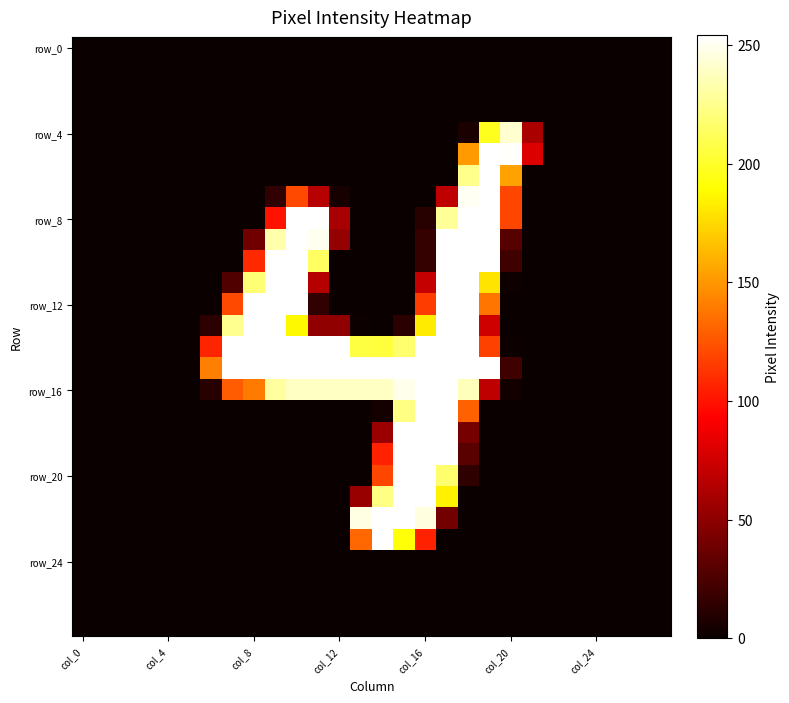

Count the number of categories in the chart.

28